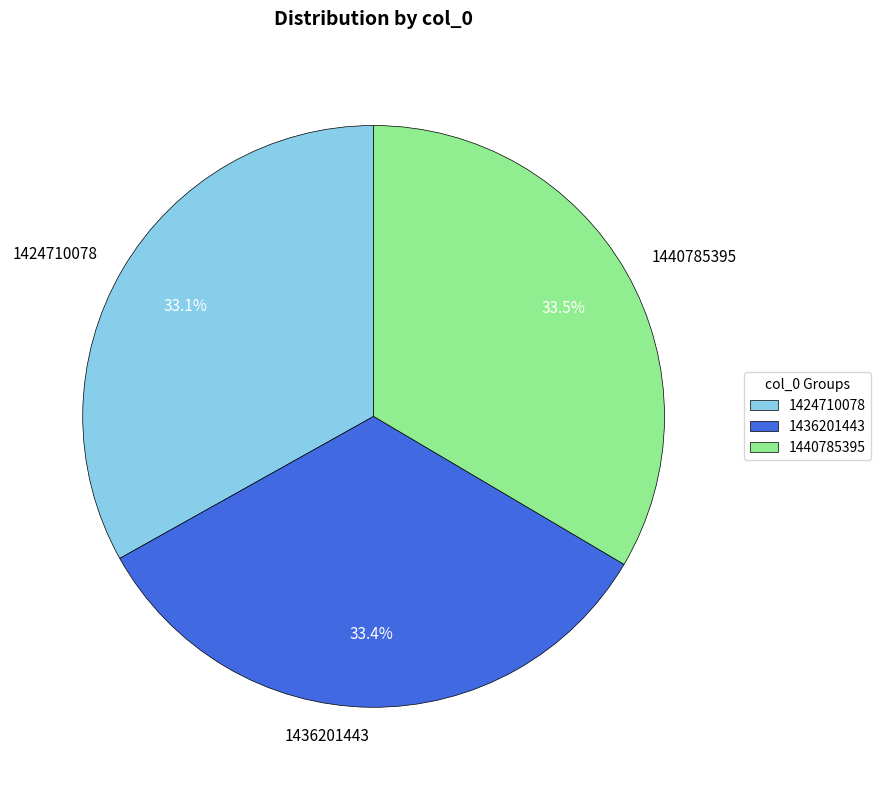

What percentage do 1424710078 and 1436201443 together represent?

66.5%